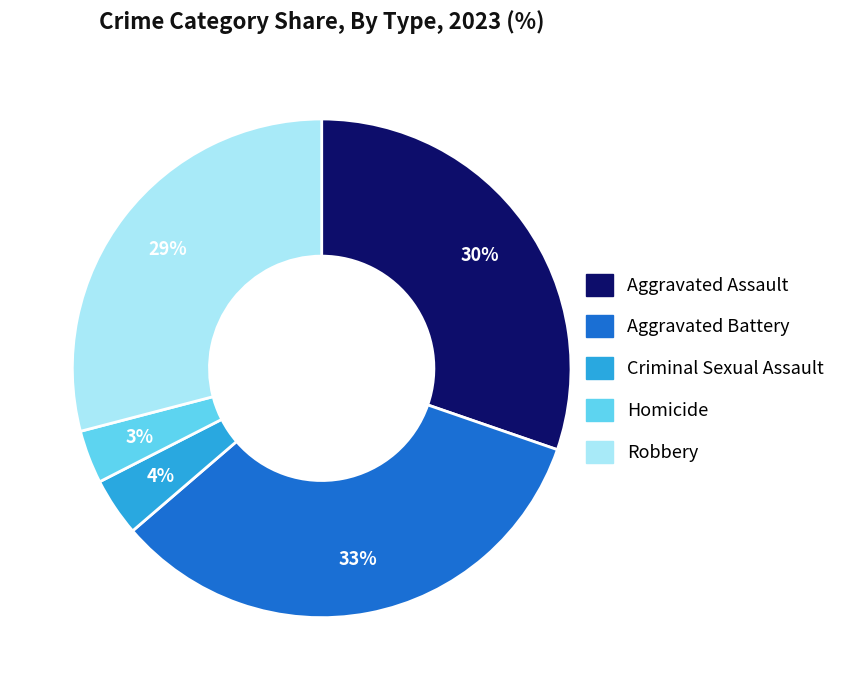

To the nearest percent, what portion does Criminal Sexual Assault represent?

4%